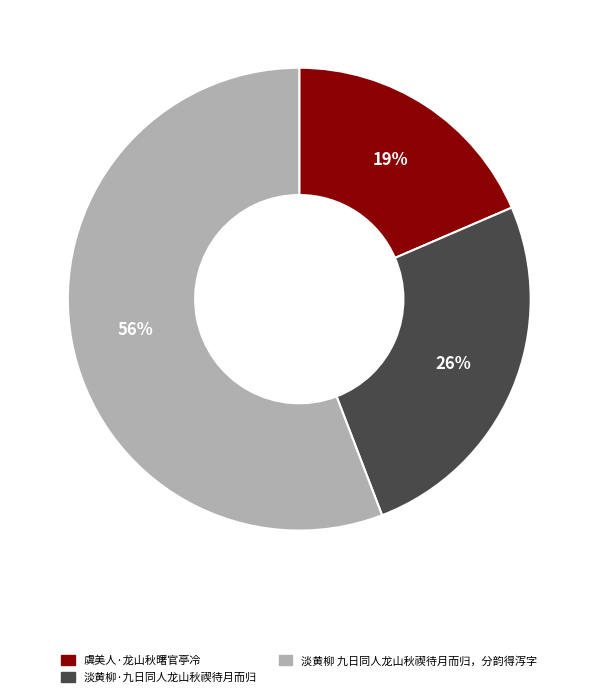

Count the number of slices in the pie.

3